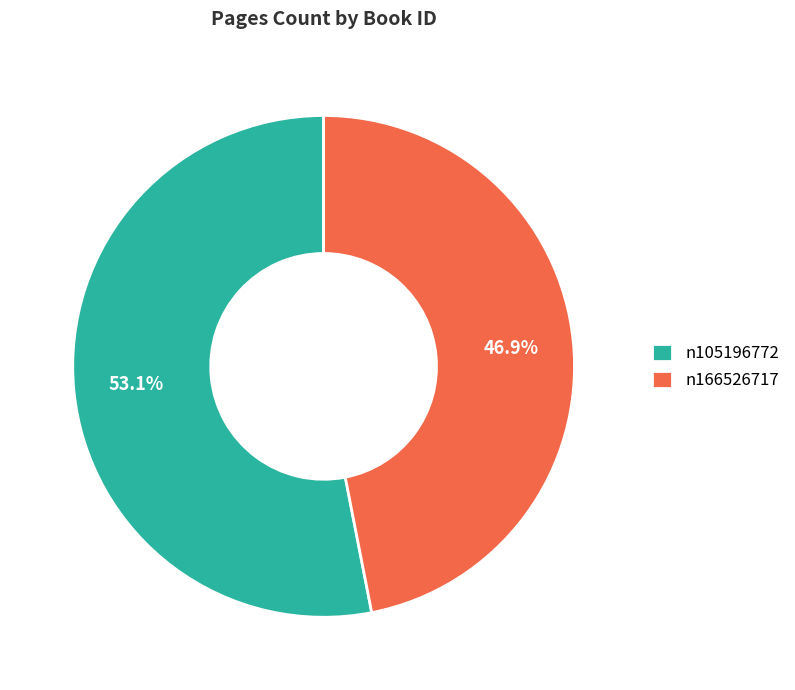

Is there a majority slice in this chart?

Yes